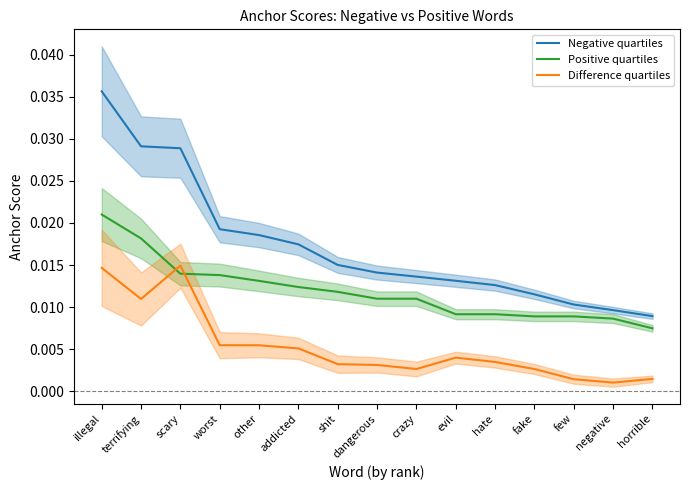

Where is Positive quartiles nearest to the value 0?

horrible